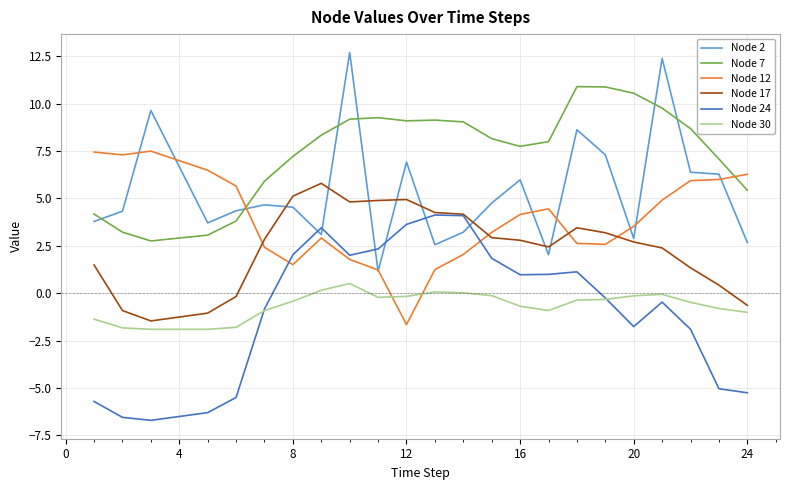

Which series has the largest total across all categories?

Node 7